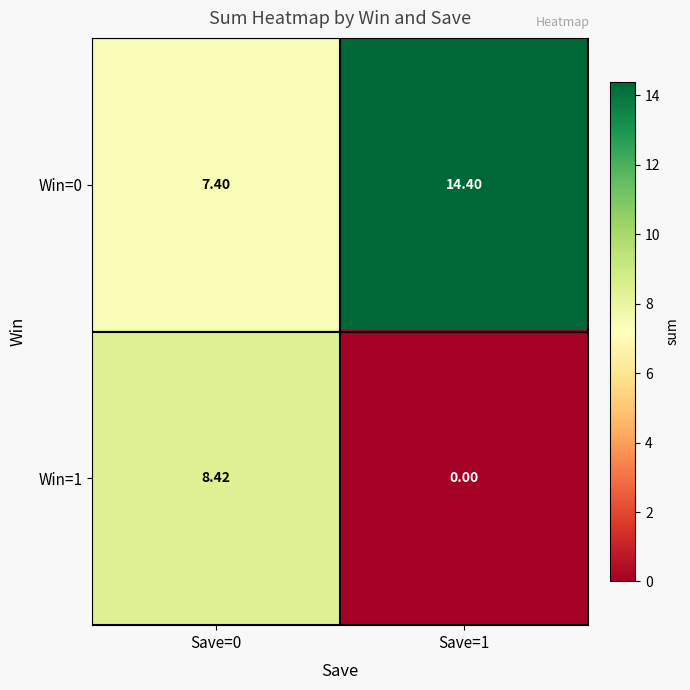

Is the value of Win=1 at Save=1 greater than the value of Win=0 at Save=0?

No